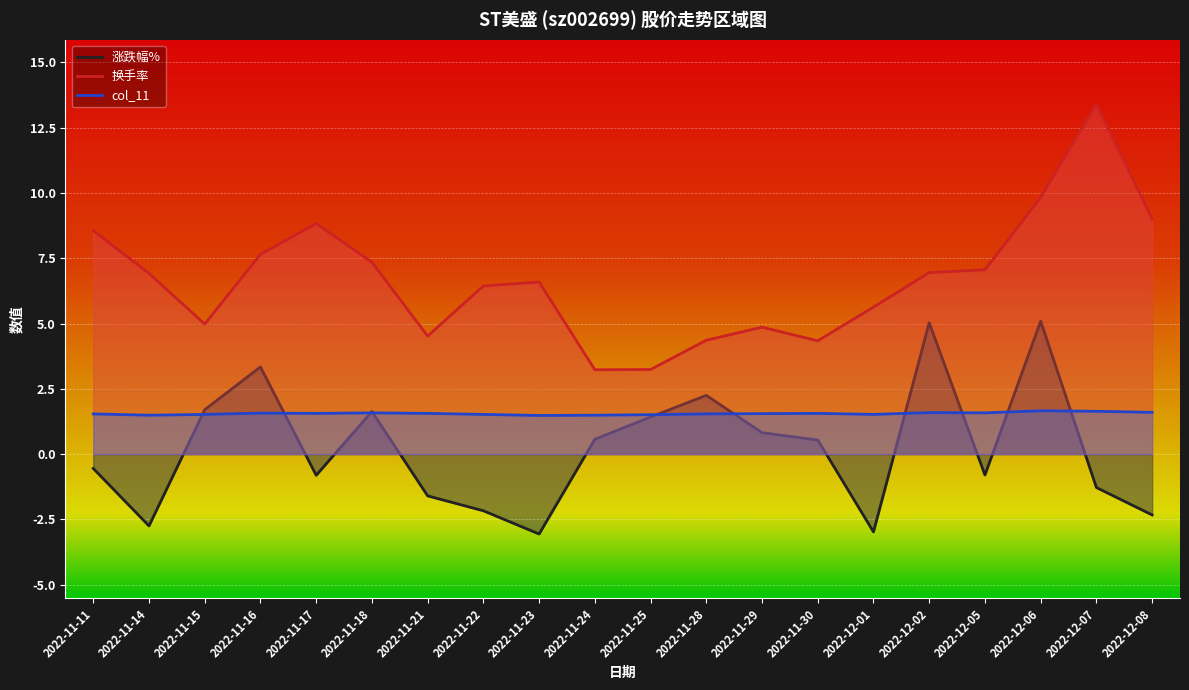

True or false: 换手率 has a value of 6.9 at 2022-11-14.

True